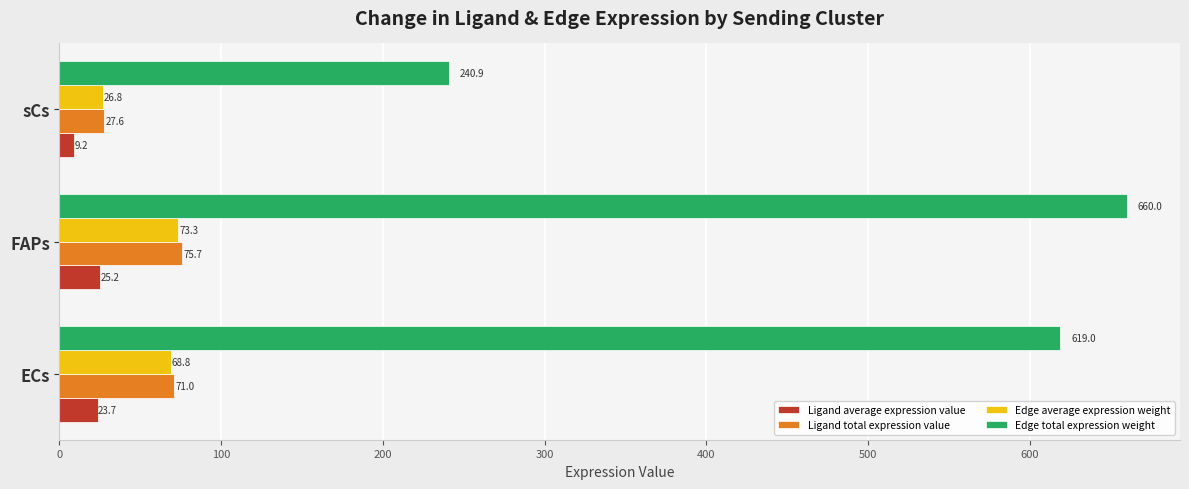

What is the total value across all series at FAPs?

834.2